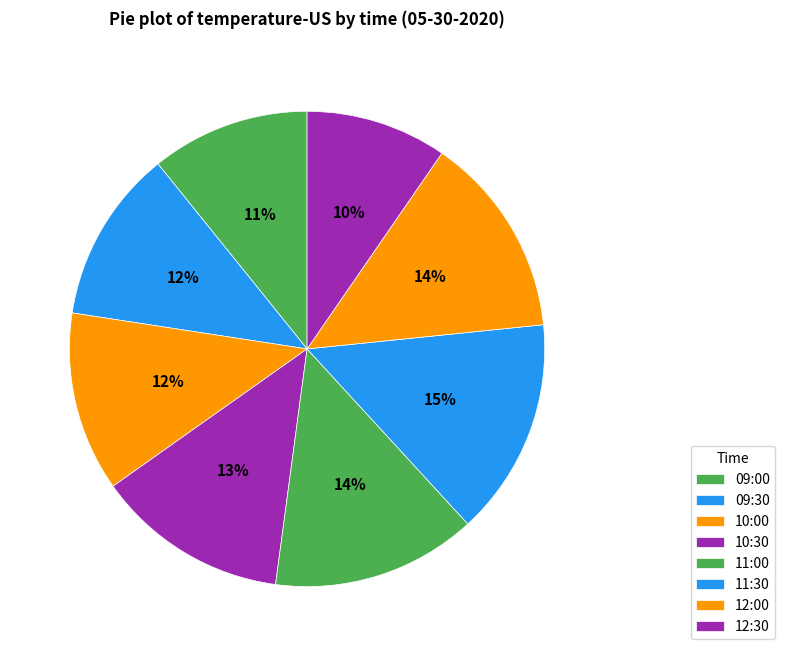

What percentage do 12:00 and 09:30 together represent?

25.6%